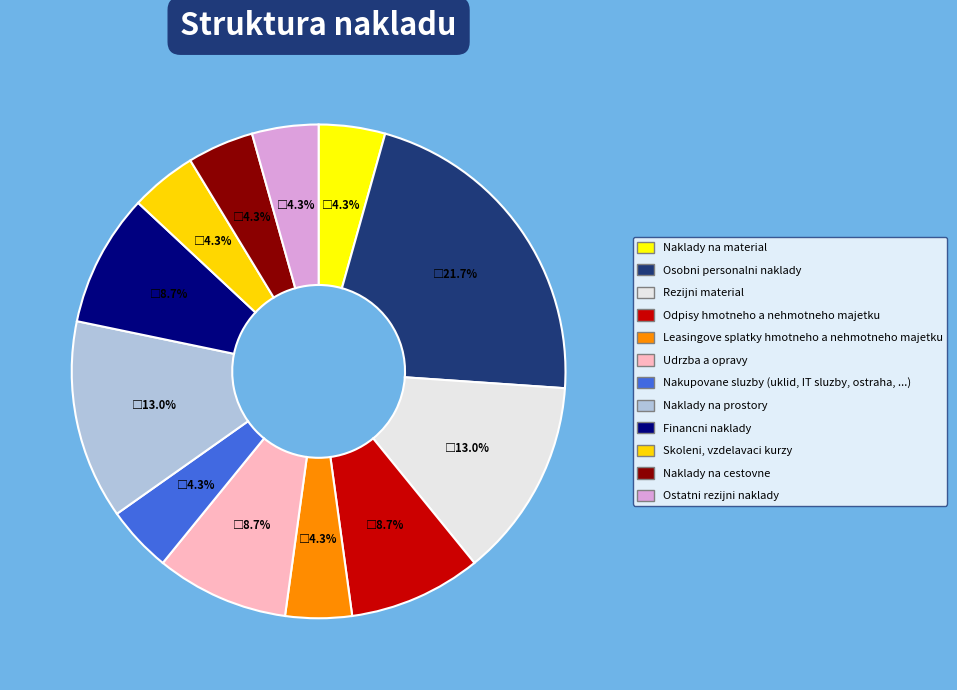

Is there a majority slice in this chart?

No